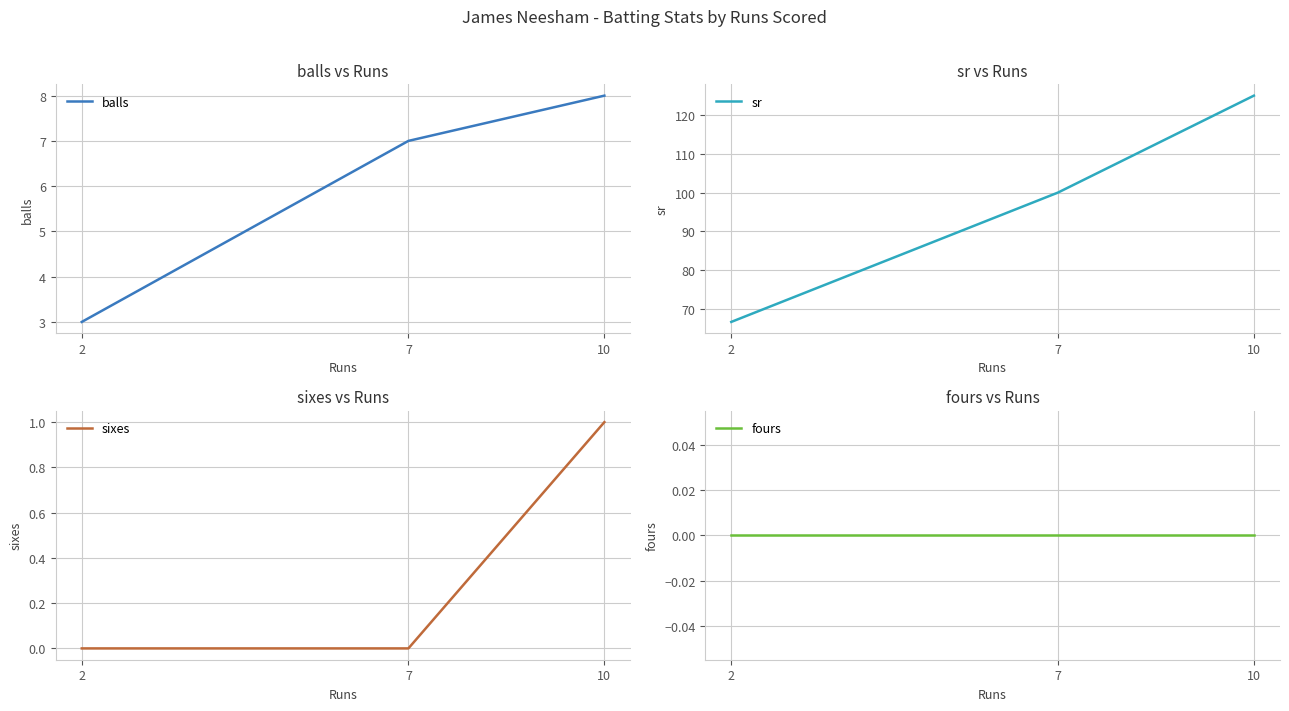

At how many categories does at least one series exceed 124?

1